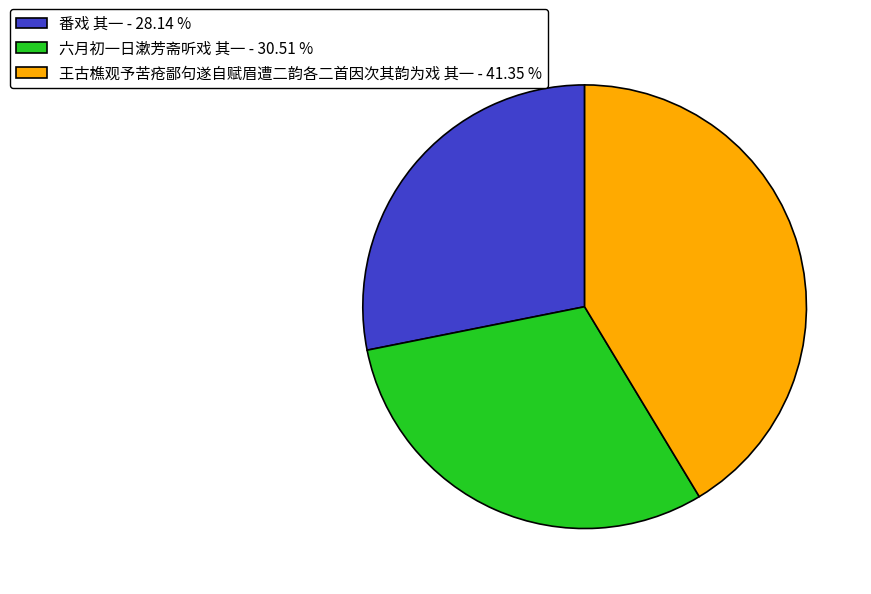

Combined, do 王古樵观予苦疮鄙句遂自赋眉遭二韵各二首因次其韵为戏 其一 - 41.35 % and 番戏 其一 - 28.14 % account for over 50%?

Yes